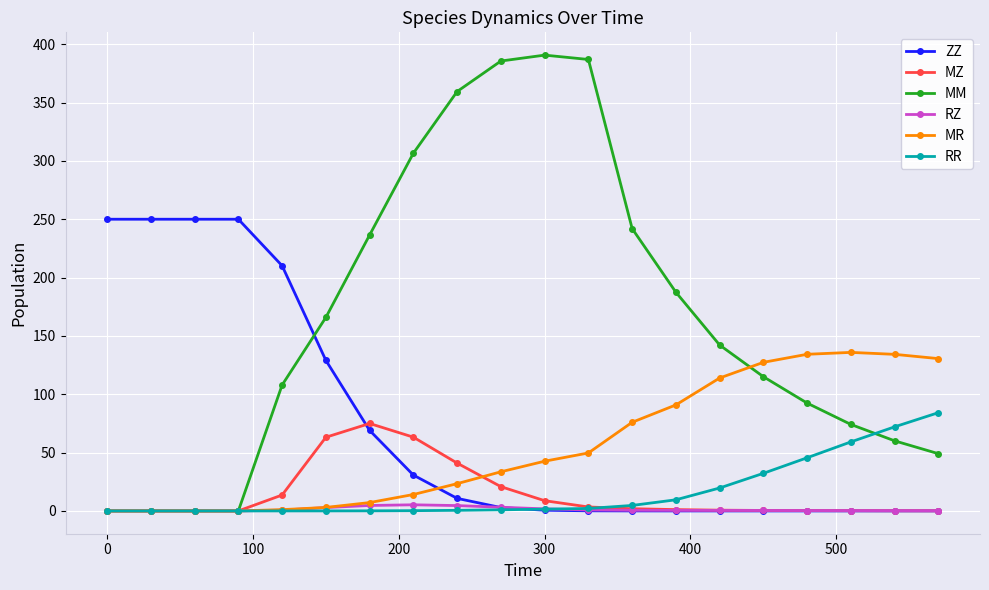

Is this an area chart (filled region under the line)?

No